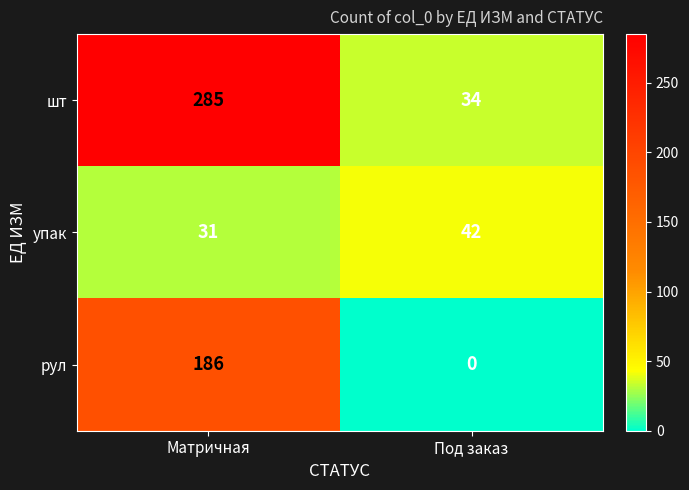

Rank the series at Матричная from lowest to highest value.

упак, рул, шт